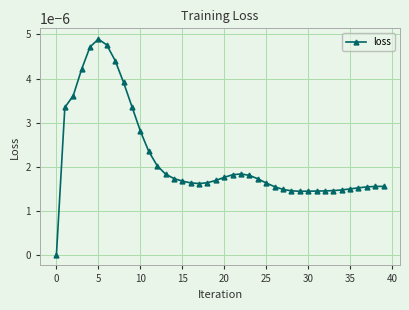

How many categories are shown in the chart?

40